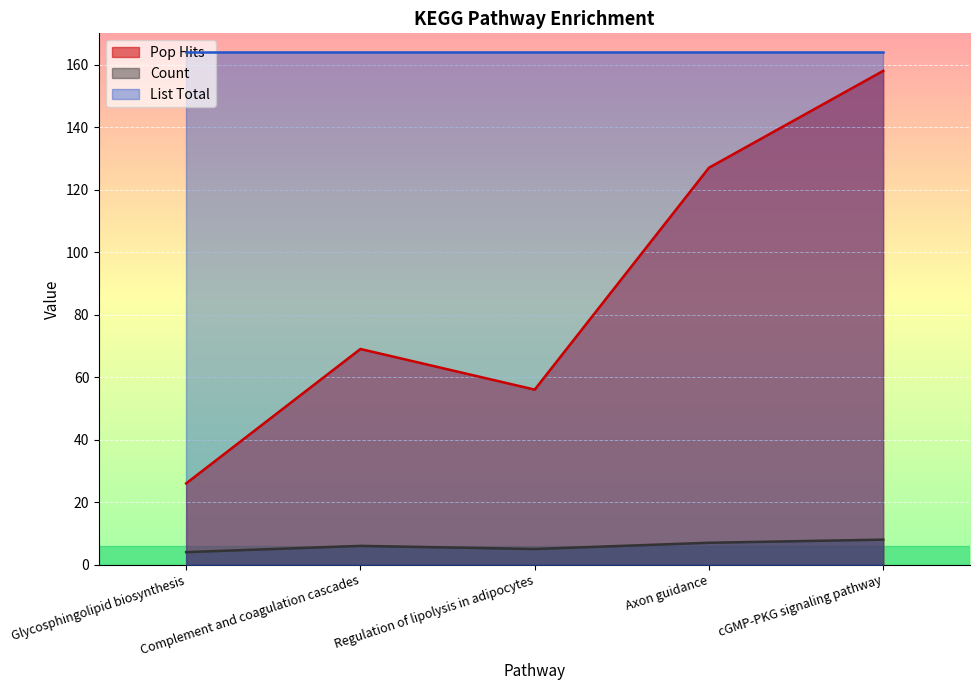

How many lines are shown in the chart?

3